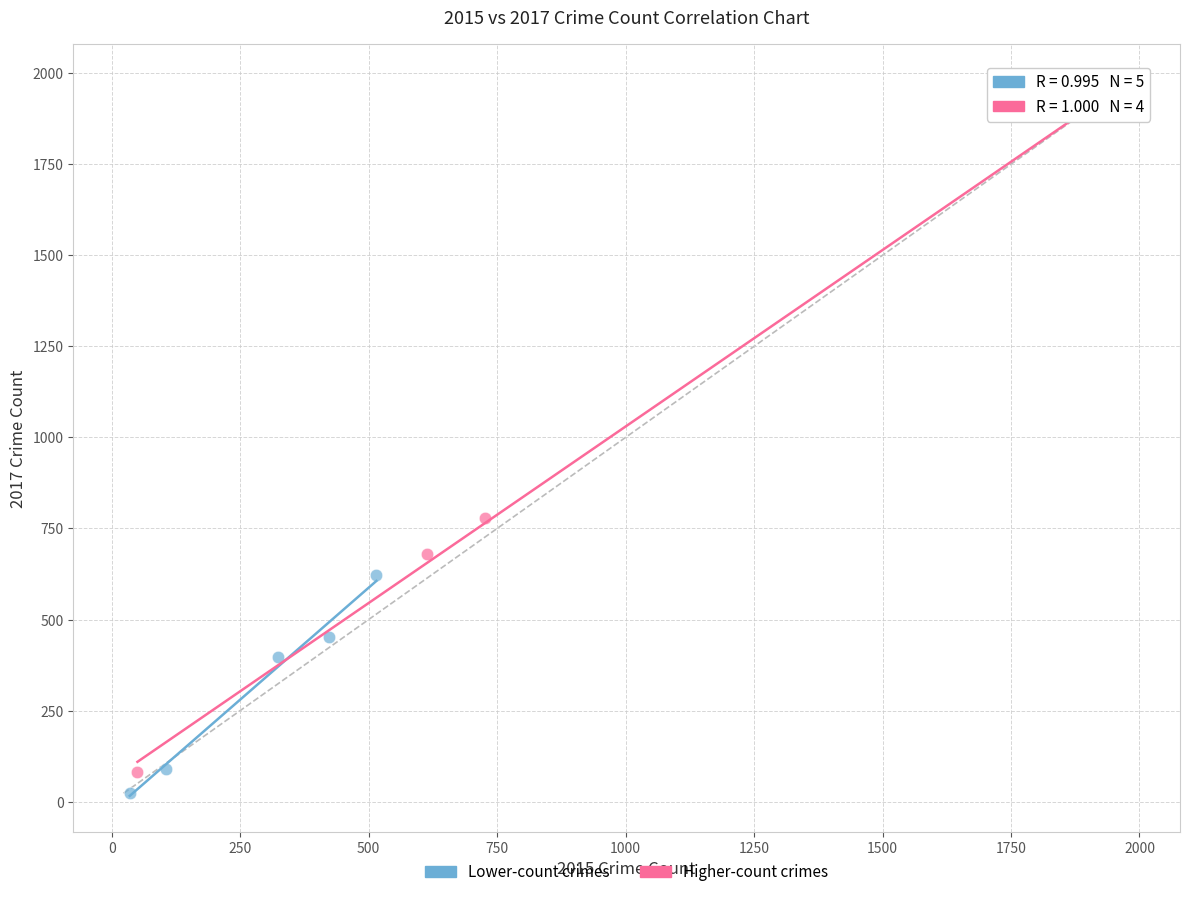

Which series contains the highest Y value?

Higher-count crimes